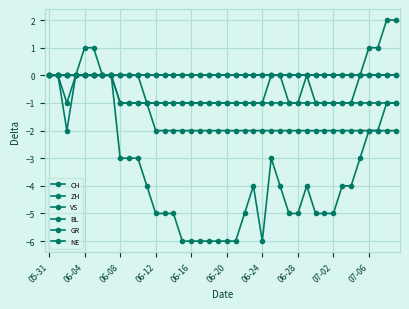

True or false: CH and VS cross at least once.

False